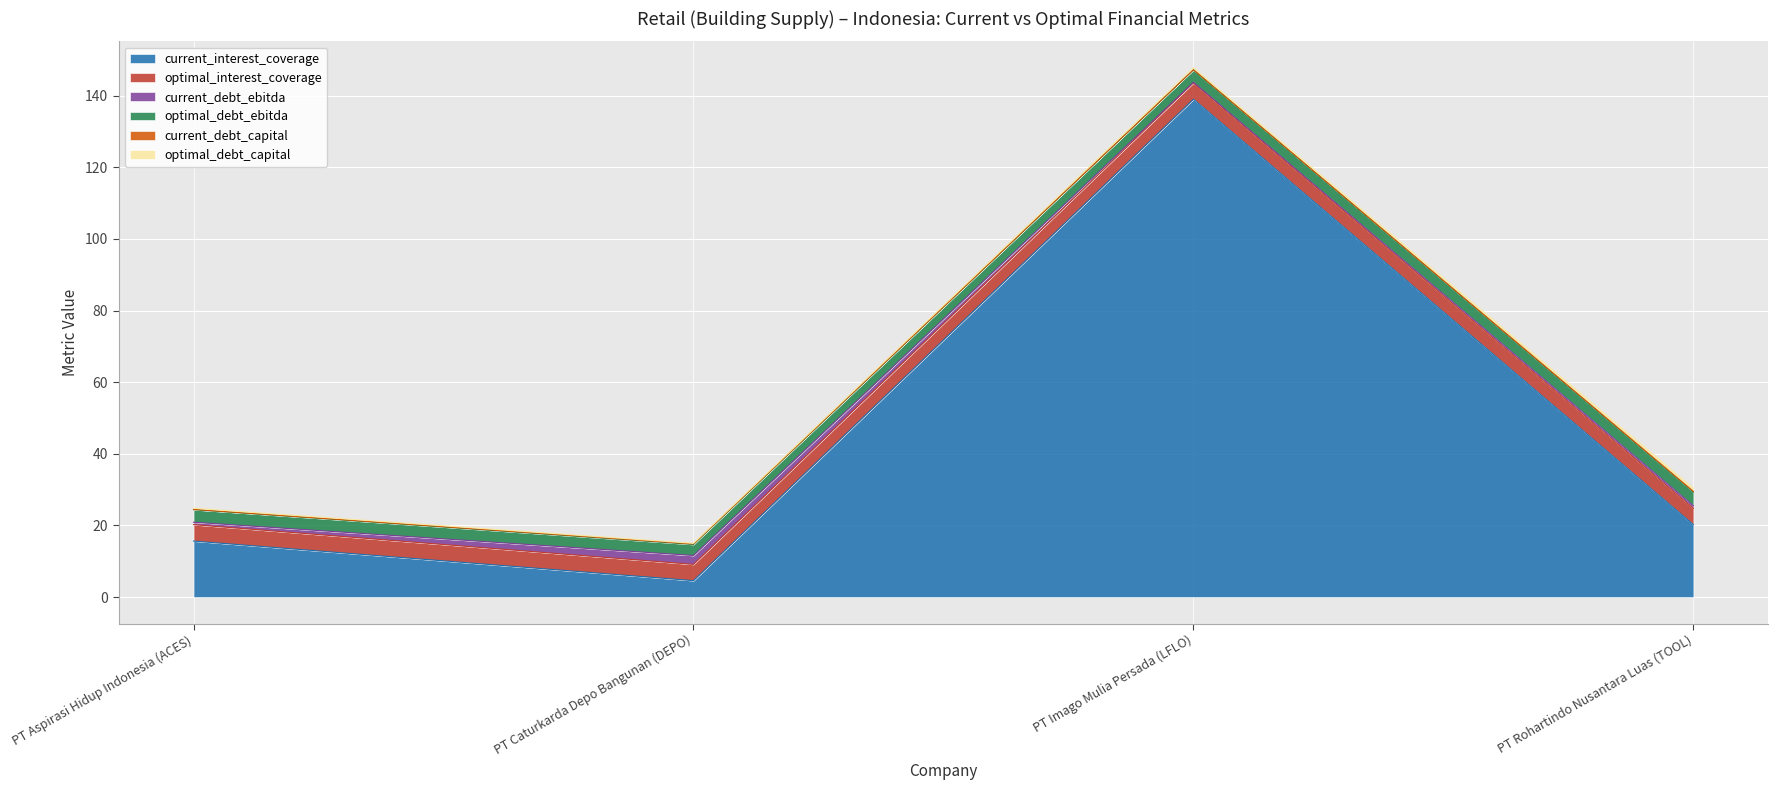

What is the label of the 1st point from the left?

PT Aspirasi Hidup Indonesia (ACES)